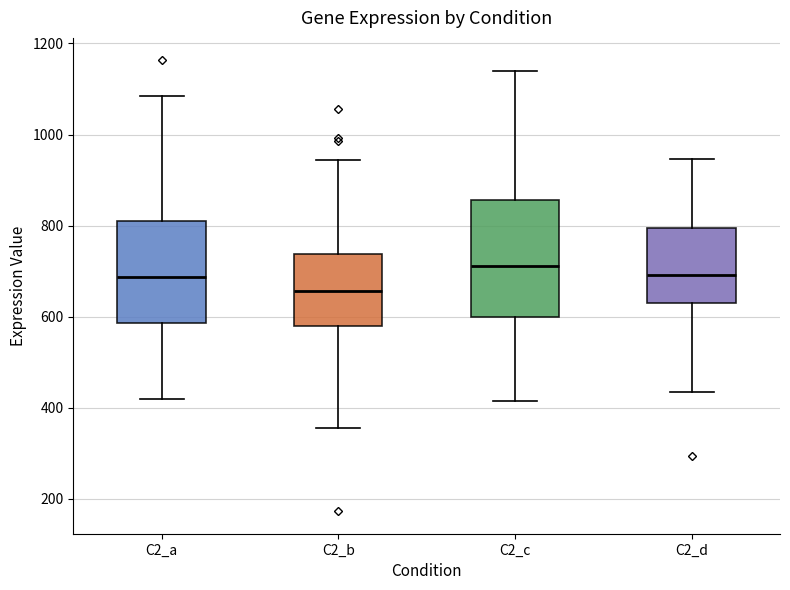

Comparing the boxes themselves (not the whiskers), which one is the tallest?

C2_c